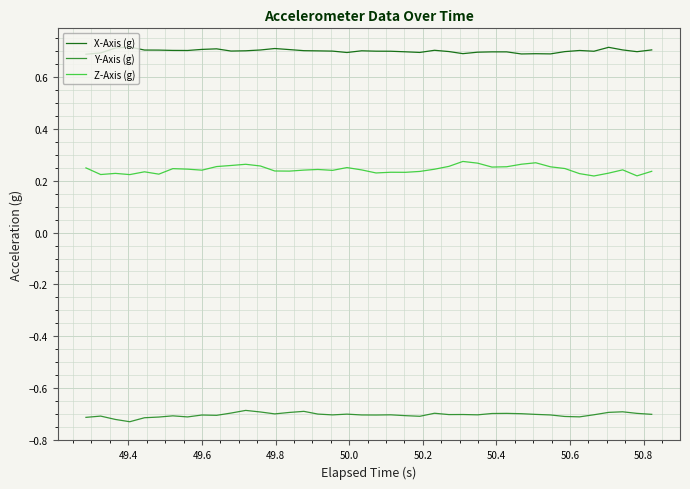

List the series in order of their overall mean, highest first.

X-Axis (g), Z-Axis (g), Y-Axis (g)